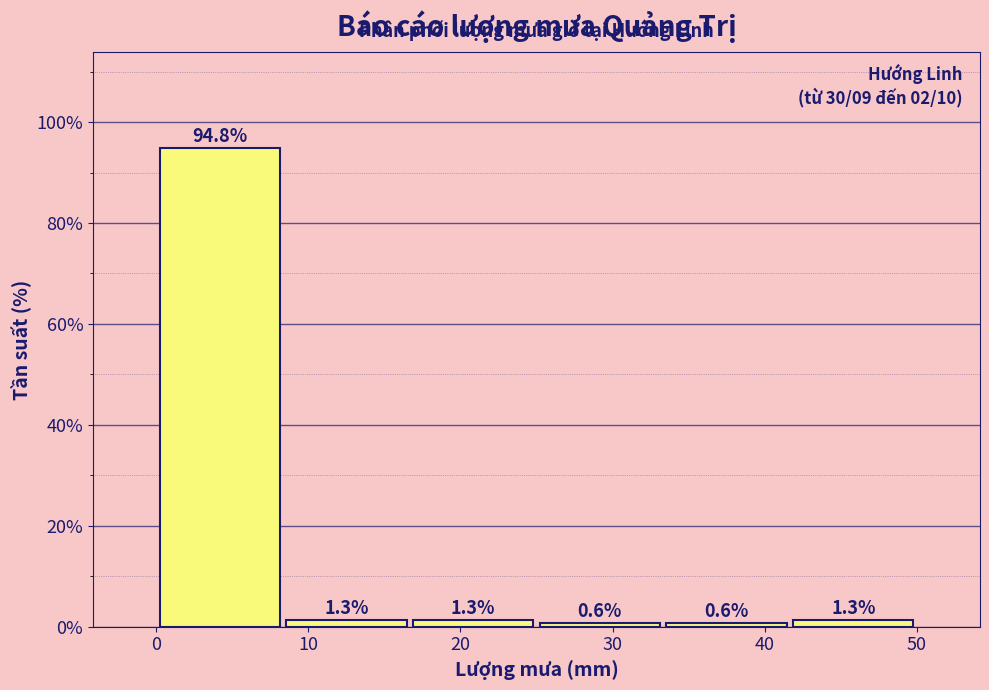

Reading left to right, list every bar in this chart as the range it spans on the x-axis followed by its height. The bar edges are not printed on the chart, so give them approximately, as read against the axis.

0 to 8: 94.8
8 to 17: 1.3
17 to 25: 1.3
25 to 33: 0.6
33 to 42: 0.6
42 to 50: 1.3